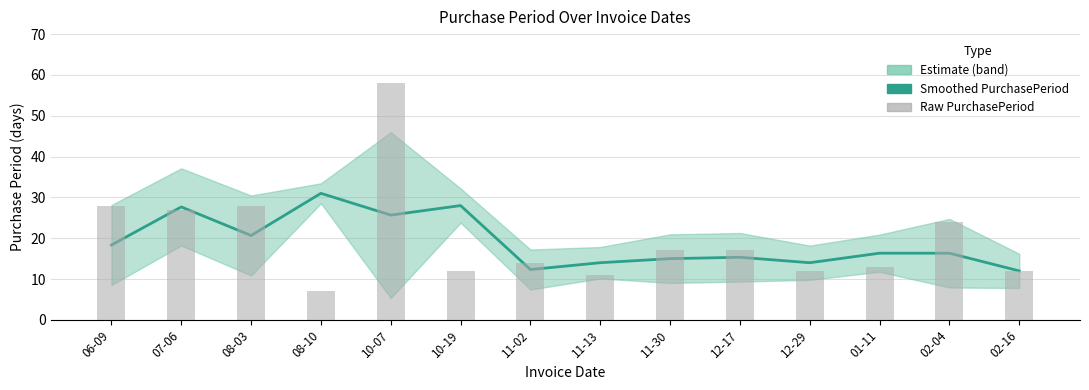

At which label is Raw PurchasePeriod closest to 32?

06-09